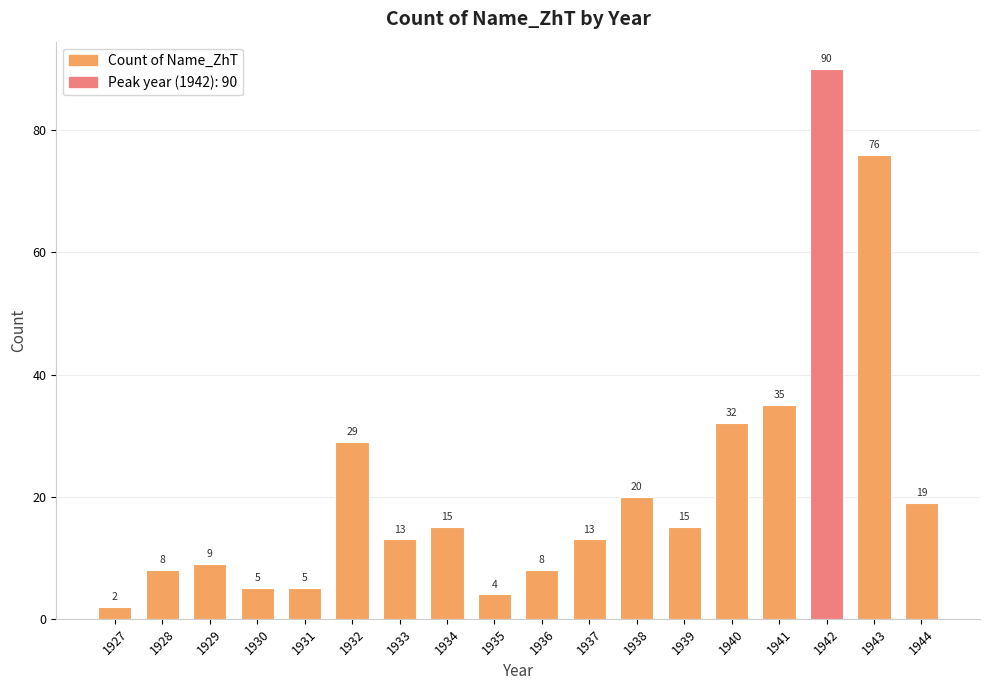

What is the change in value from 1930 to 1933?

+8